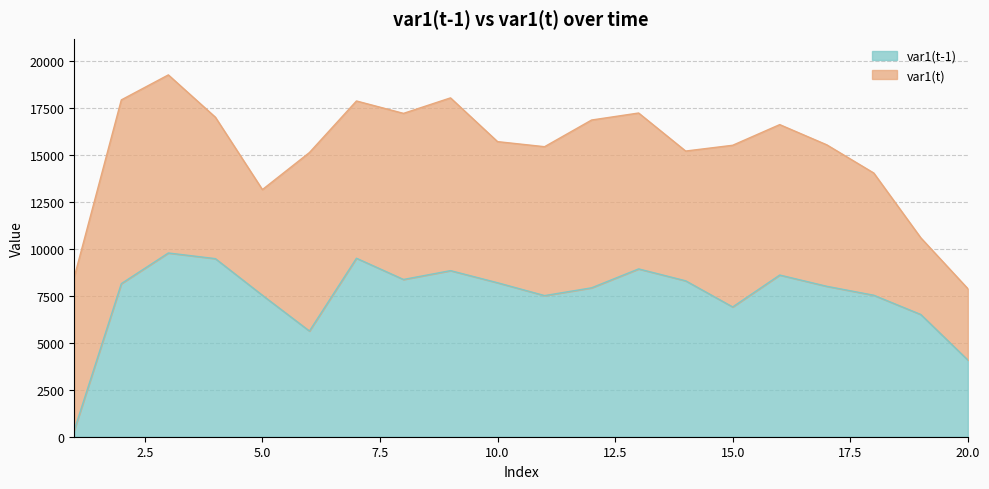

What is the smallest value displayed?

355.4